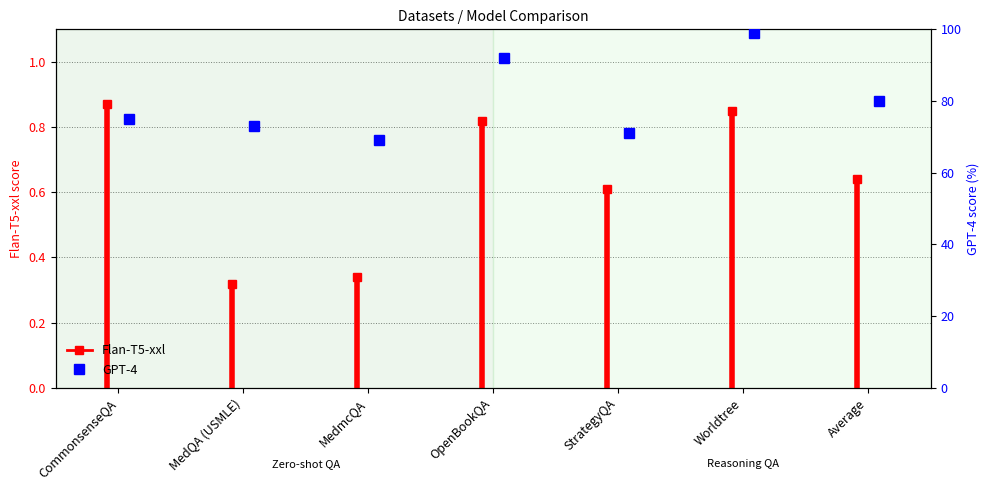

Reading right to left, extract all data points from this chart.

80	99	71	92	69	73	75